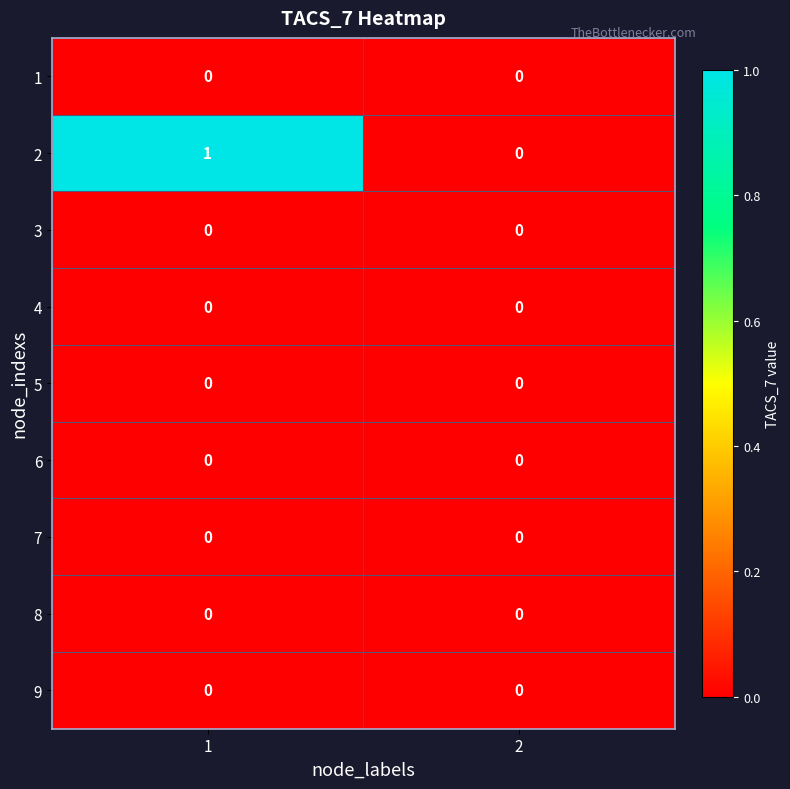

The 3 series shows 0 at 2. True or false?

True